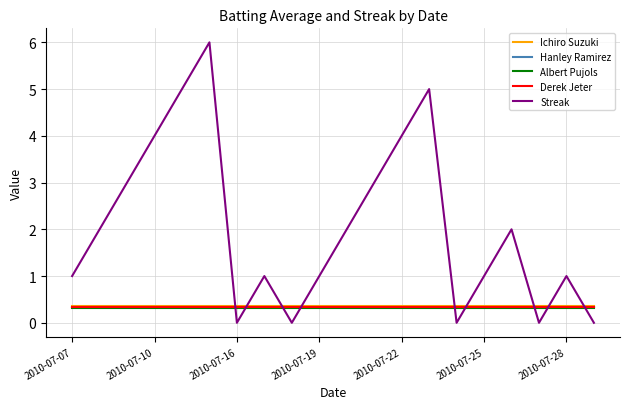

Which series has the largest total across all categories?

Streak